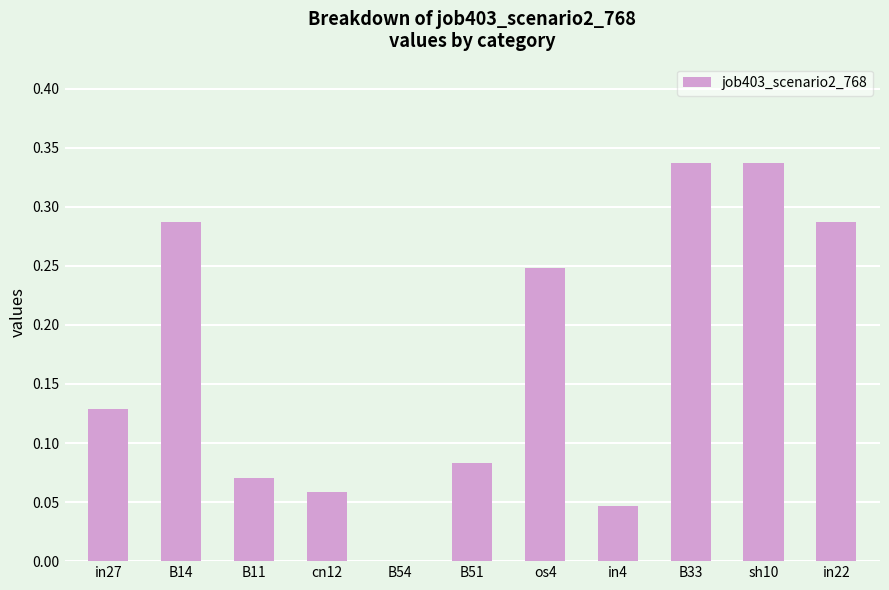

What is the sum of all values?

1.9